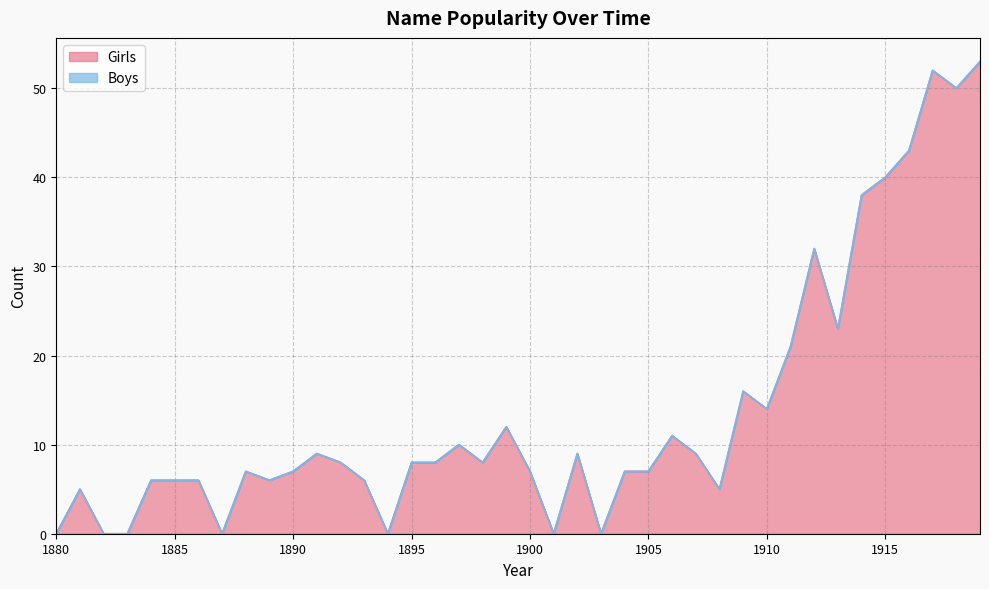

Reading left to right, extract all data points from this chart.

0	5	0	0	6	6	6	0	7	6	7	9	8	6	0	8	8	10	8	12	7	0	9	0	7	7	11	9	5	16	14	21	32	23	38	40	43	52	50	53